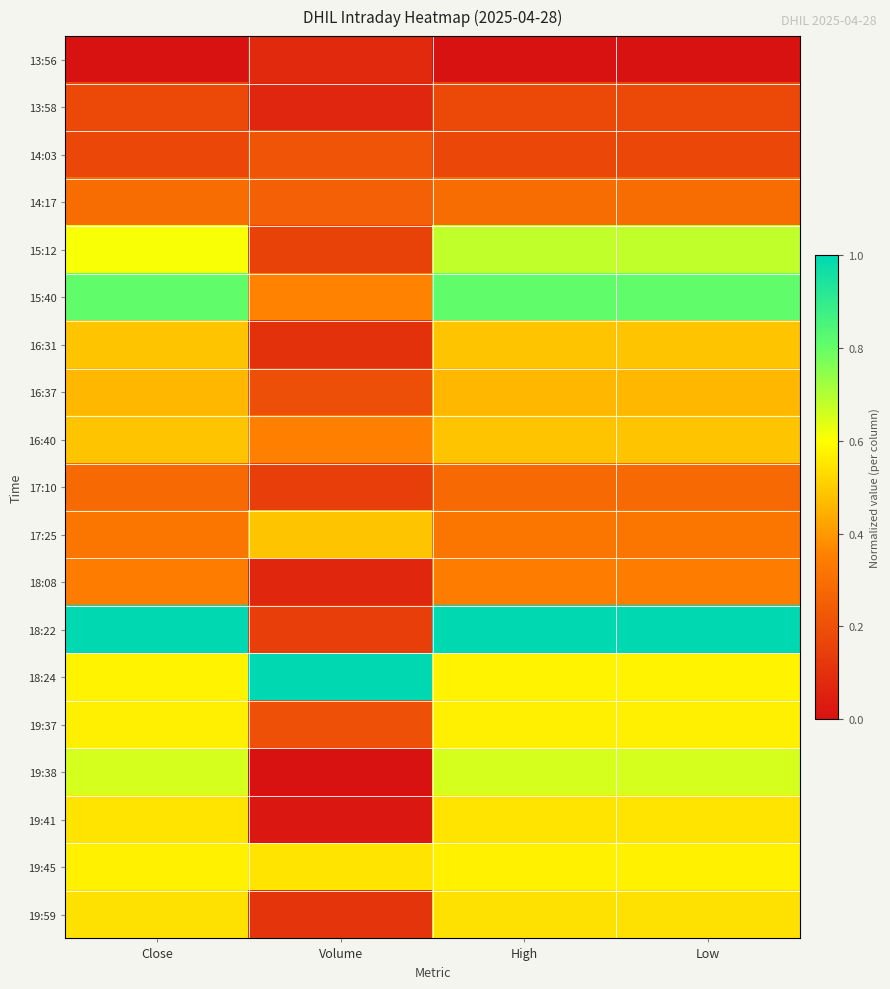

Reading left to right, list all the values displayed in this chart.

13:56: Close=0.0	Volume=0.1	High=0.0	Low=0.0
13:58: Close=0.2	Volume=0.1	High=0.2	Low=0.2
14:03: Close=0.2	Volume=0.2	High=0.2	Low=0.2
14:17: Close=0.3	Volume=0.3	High=0.3	Low=0.3
15:12: Close=0.6	Volume=0.2	High=0.7	Low=0.7
15:40: Close=0.8	Volume=0.4	High=0.8	Low=0.8
16:31: Close=0.5	Volume=0.1	High=0.5	Low=0.5
16:37: Close=0.5	Volume=0.2	High=0.5	Low=0.5
16:40: Close=0.5	Volume=0.4	High=0.5	Low=0.5
17:10: Close=0.3	Volume=0.1	High=0.3	Low=0.3
17:25: Close=0.3	Volume=0.5	High=0.3	Low=0.3
18:08: Close=0.3	Volume=0.1	High=0.3	Low=0.3
18:22: Close=1.0	Volume=0.1	High=1.0	Low=1.0
18:24: Close=0.6	Volume=1.0	High=0.6	Low=0.6
19:37: Close=0.6	Volume=0.2	High=0.6	Low=0.6
19:38: Close=0.7	Volume=0.0	High=0.7	Low=0.7
19:41: Close=0.6	Volume=0.0	High=0.6	Low=0.6
19:45: Close=0.6	Volume=0.5	High=0.6	Low=0.6
19:59: Close=0.5	Volume=0.1	High=0.5	Low=0.5